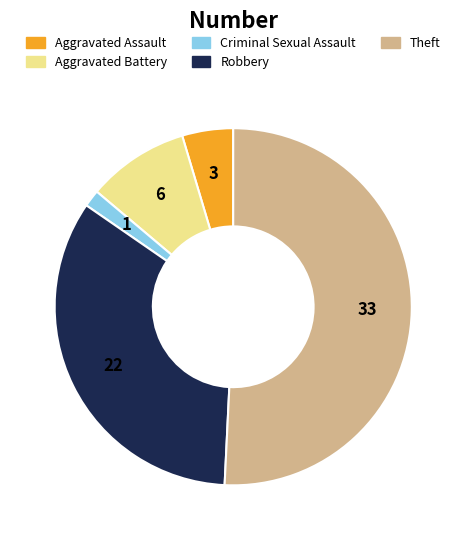

Does any single category account for the majority?

Yes